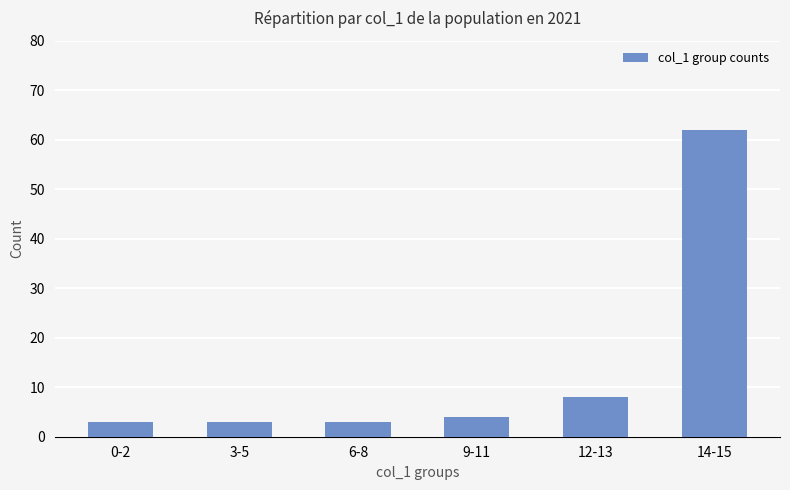

Reading right to left, transcribe all the data shown in this chart.

14-15=62	12-13=8	9-11=4	6-8=3	3-5=3	0-2=3